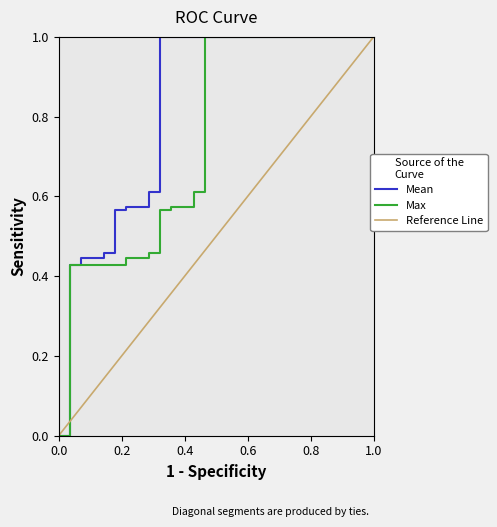

True or false: Max has a value of 0.0 at 0.0.

True